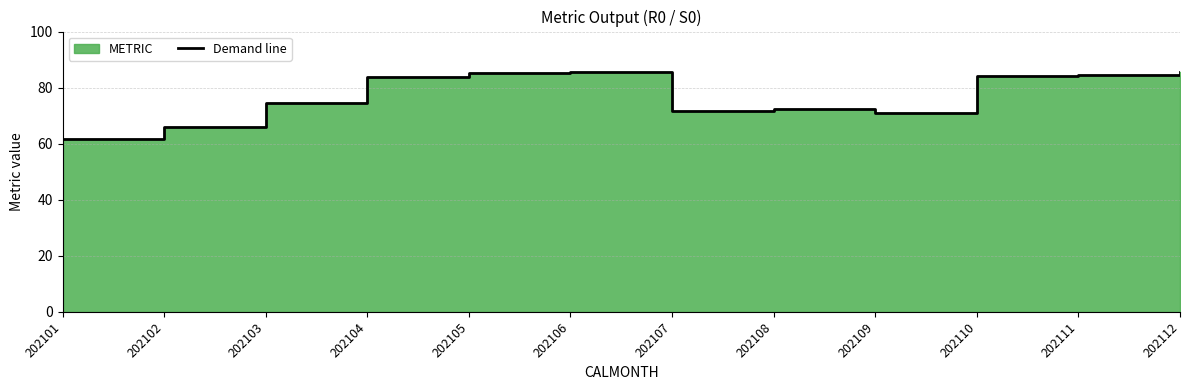

True or false: the data shows 25.3 at 202109.

False